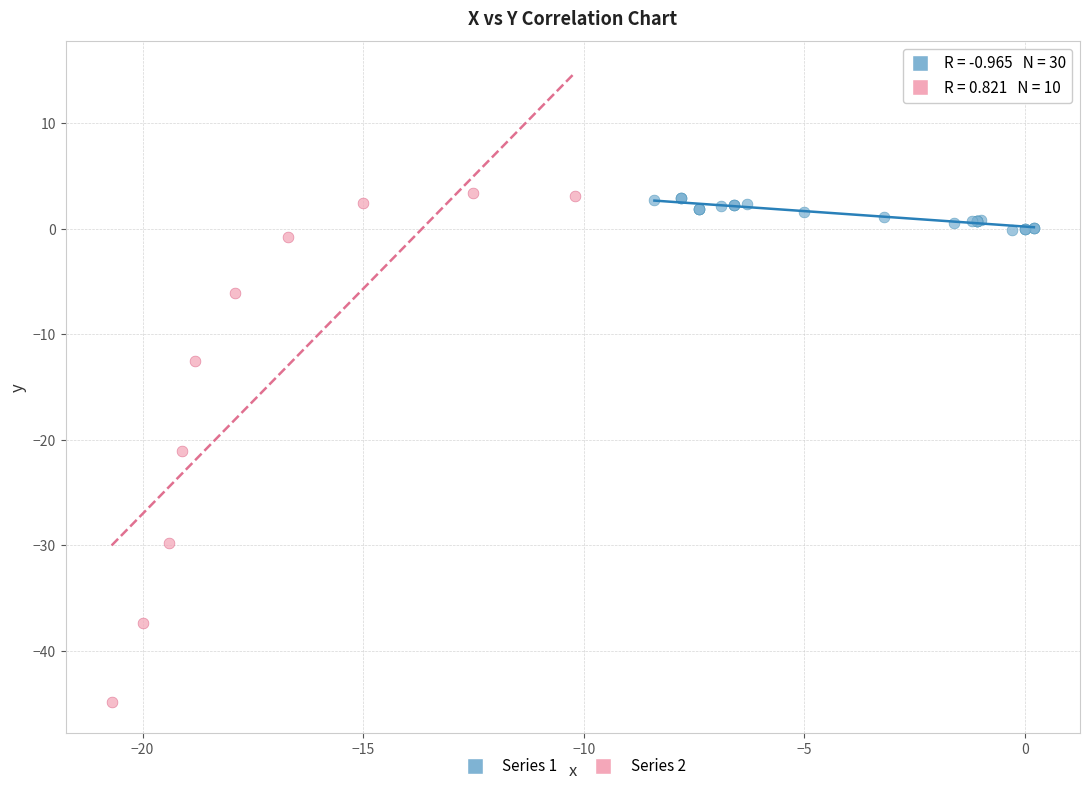

Which series contains the lowest Y value?

Series 2